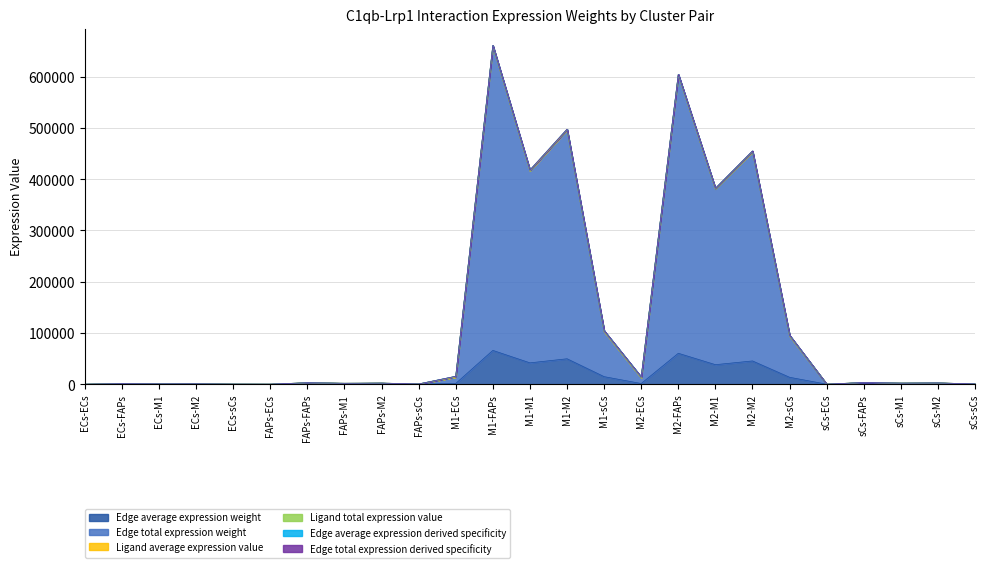

Reading left to right, list all the values displayed in this chart.

Edge average expression weight: 2.1	98.8	62.4	74.3	22.0	6.1	287.3	181.4	216.1	64.1	1401.0	65958.2	41654.4	49614.9	14717.4	1281.5	60332.8	38101.8	45383.4	13462.2	10.0	472.8	298.6	355.7	105.5
Edge total expression weight: 21.0	987.9	623.9	743.1	154.3	61.0	2872.6	1814.2	2160.9	448.7	14010.3	659581.6	416543.5	496149.1	103021.7	12815.4	603327.7	381017.6	453833.9	94235.3	70.3	3309.9	2090.3	2489.8	527.5
Edge average expression derived specificity: 23.1	990.0	626.0	745.3	156.4	67.2	2878.8	1820.3	2167.0	454.9	15430.3	661001.8	417963.6	497569.2	104441.7	14114.3	604626.7	382316.6	455132.9	95534.2	77.9	3317.6	2097.9	2497.4	535.2
Edge total expression derived specificity: 21.5	988.5	624.4	743.7	154.8	62.6	2874.2	1815.7	2162.4	450.2	14365.3	659936.6	416898.5	496504.1	103376.7	13140.1	603652.4	381342.4	454158.6	94560.0	72.9	3312.5	2092.8	2492.3	530.1